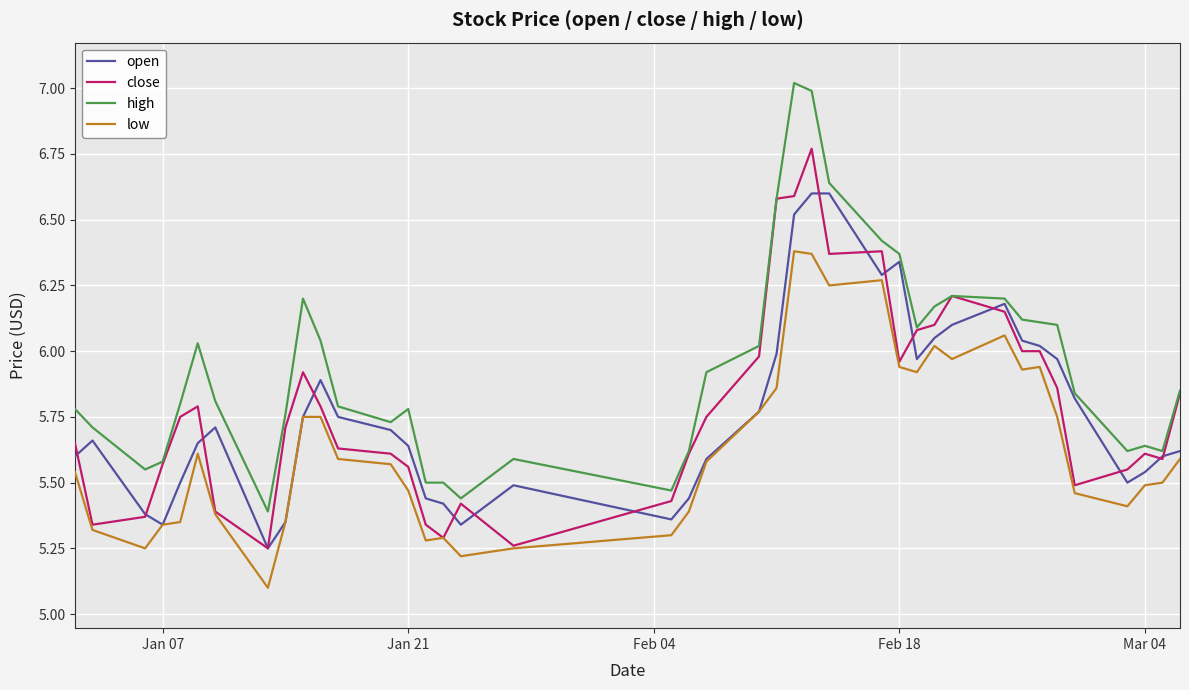

List the series in order of their peak value, highest first.

high, close, open, low